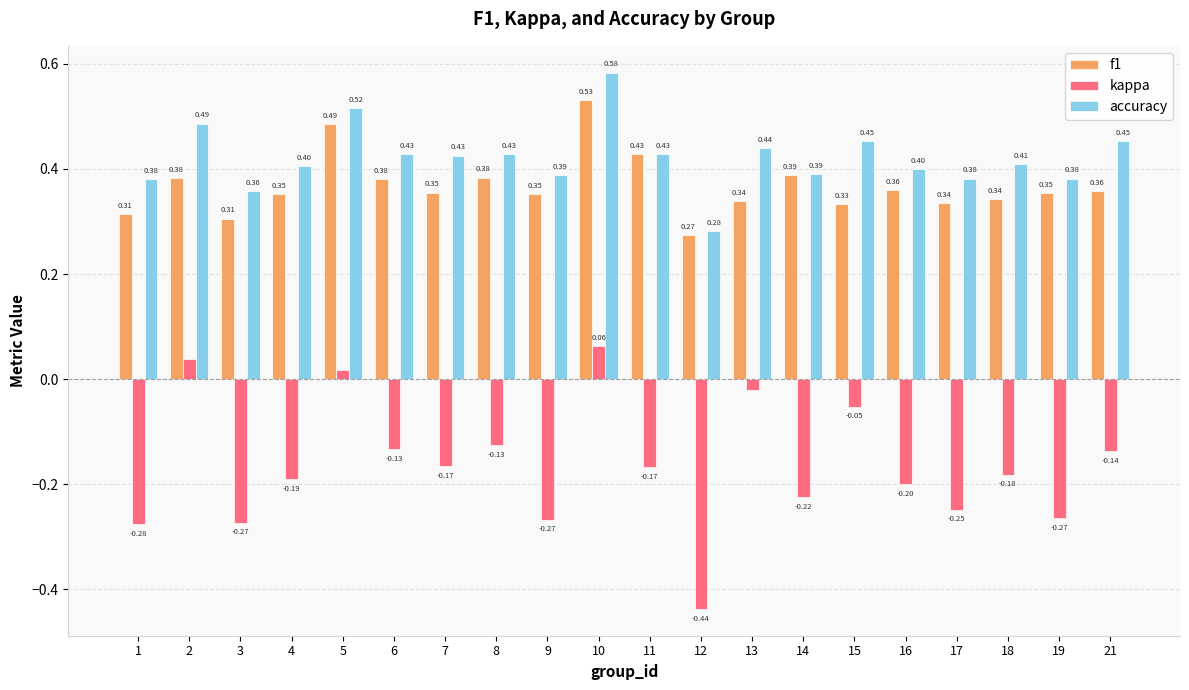

Where is accuracy nearest to the value 0?

12